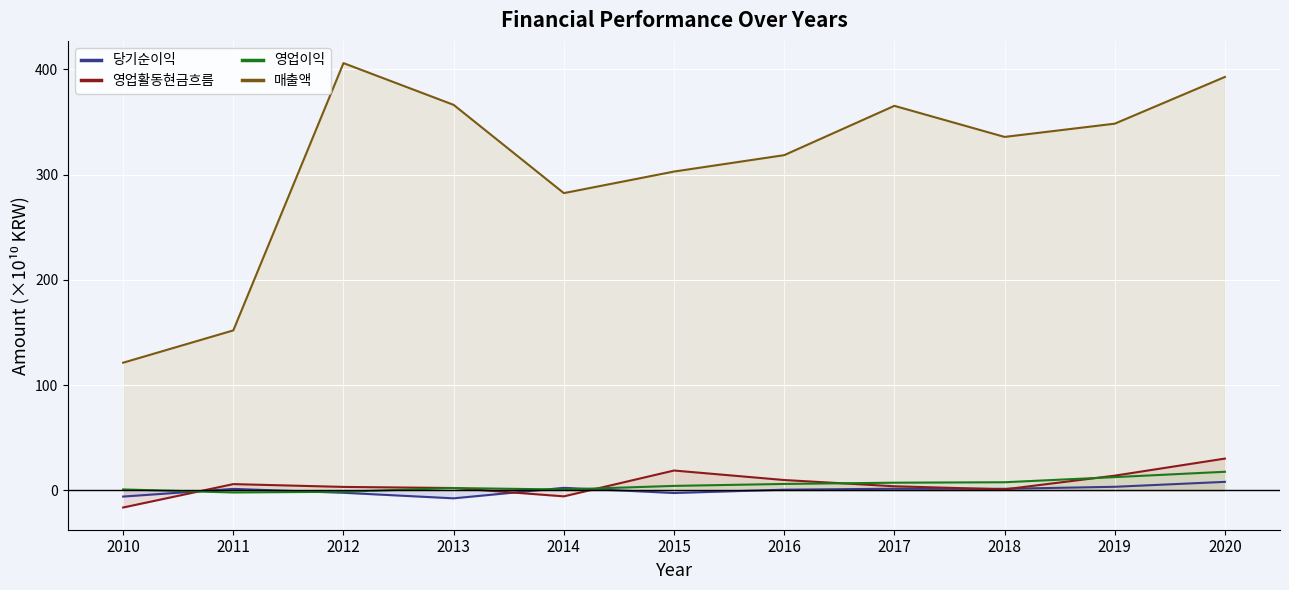

How many categories are shown in the chart?

11